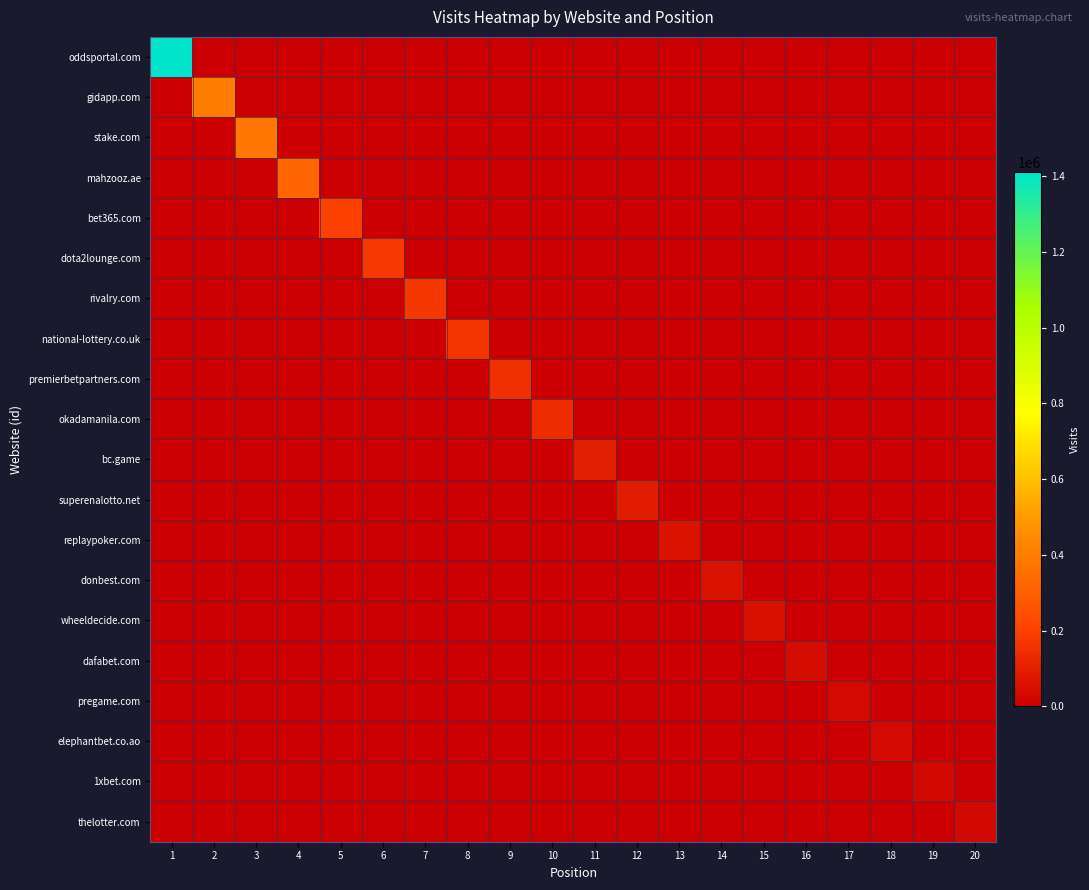

Which series has the largest range (max minus min)?

oddsportal.com